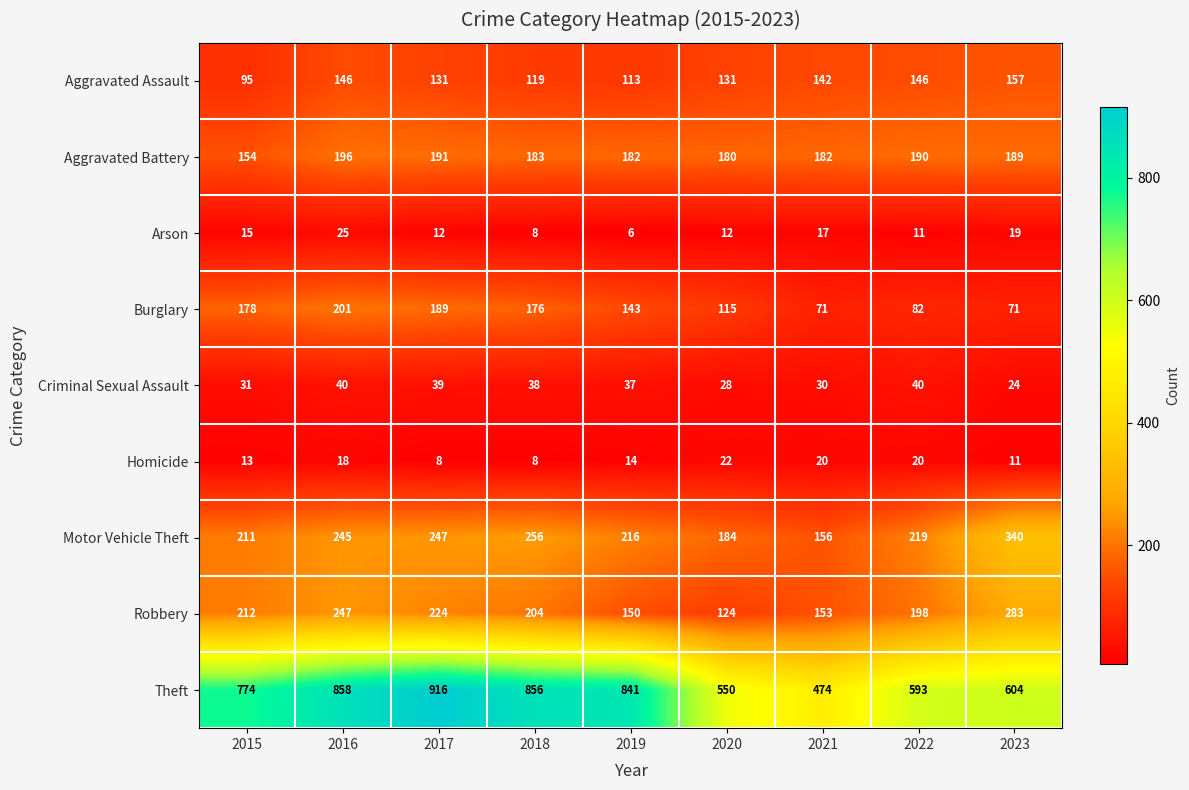

At how many categories does at least one series exceed 915?

1